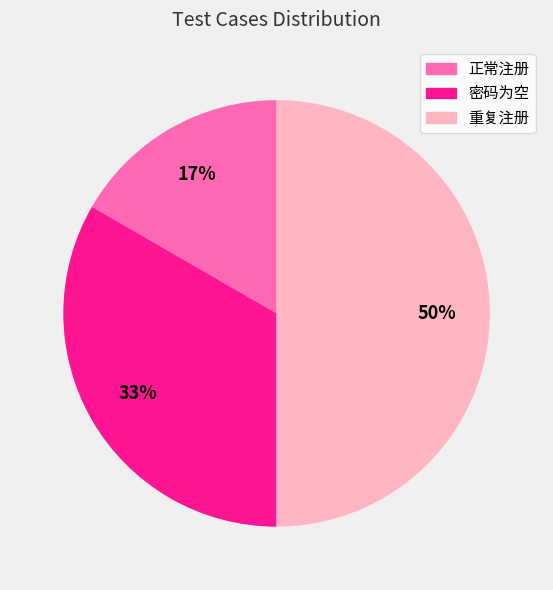

Do 重复注册 and 密码为空 together represent more than half of the pie?

Yes